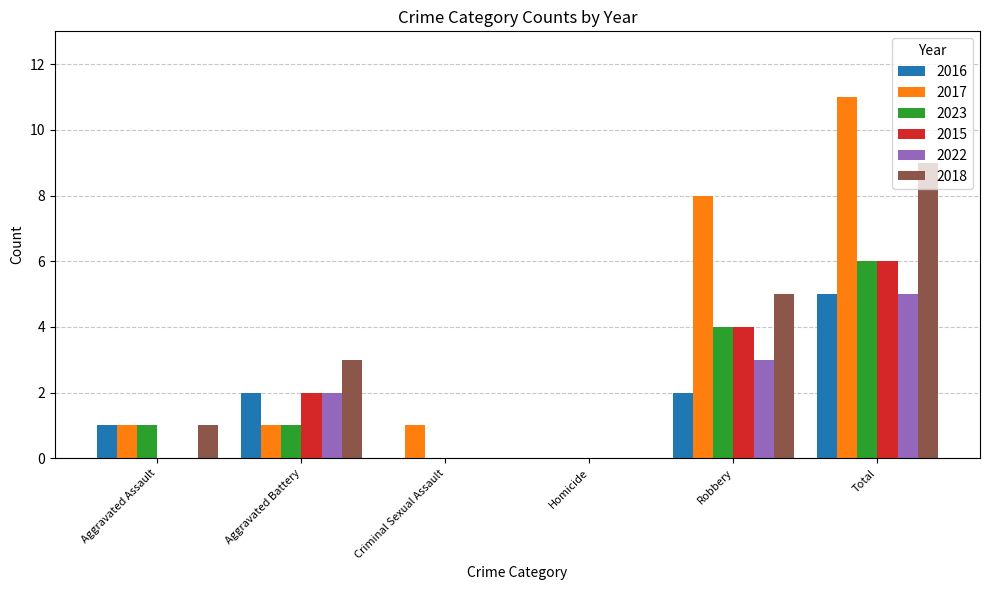

Is the value of 2016 at Total greater than the value of 2017 at Aggravated Battery?

Yes